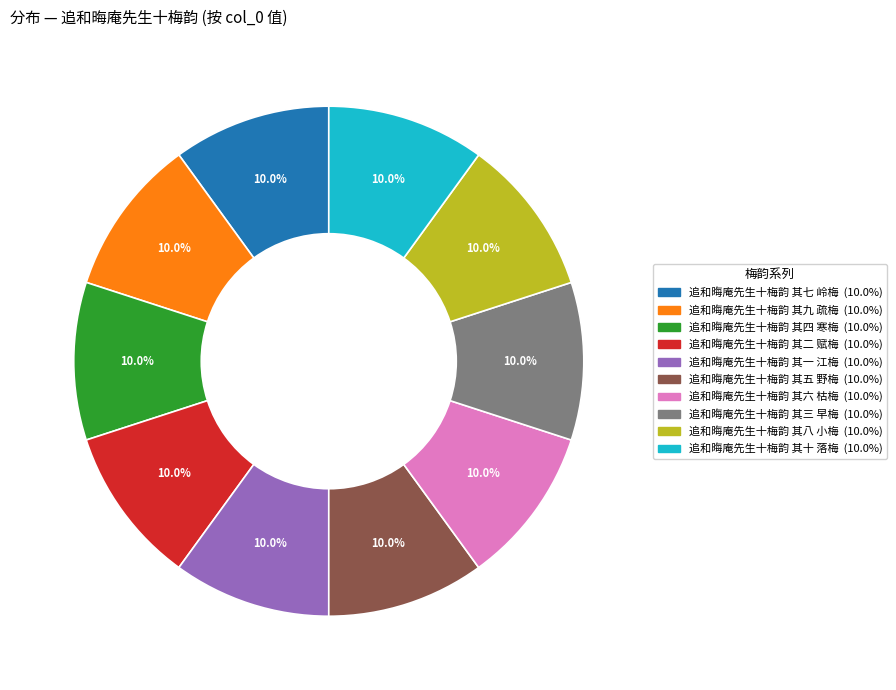

Is there any slice that represents more than half of the pie?

No